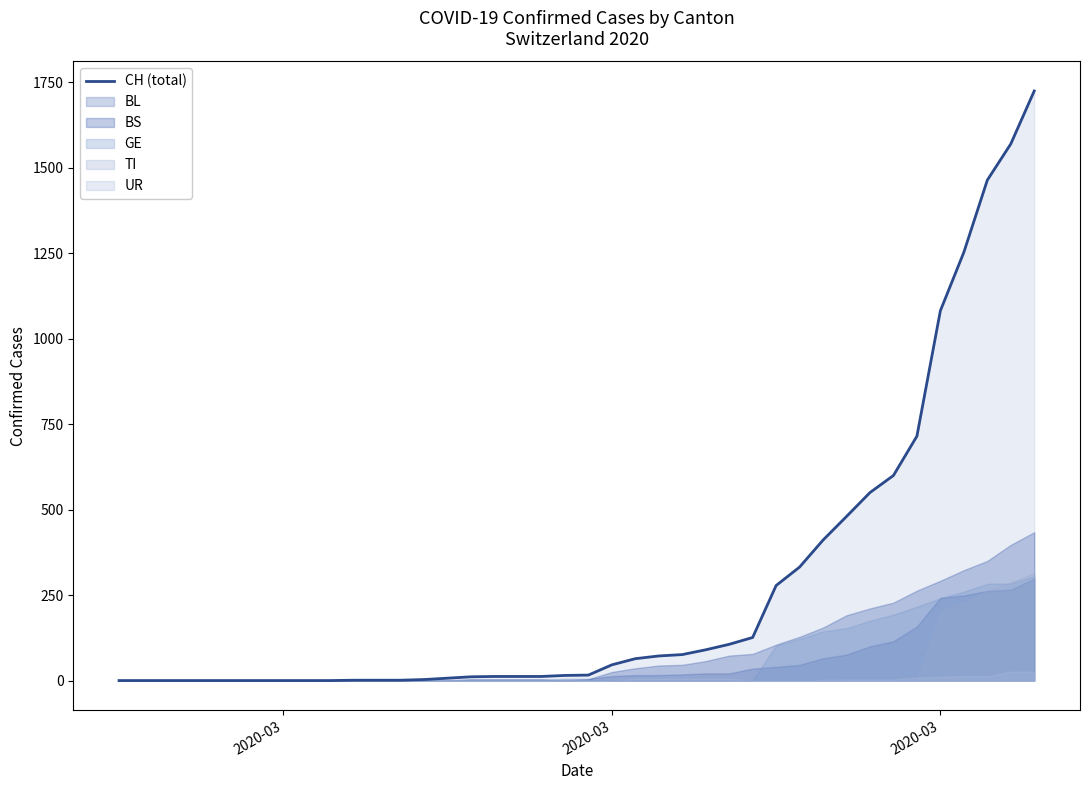

What is the average value?

278